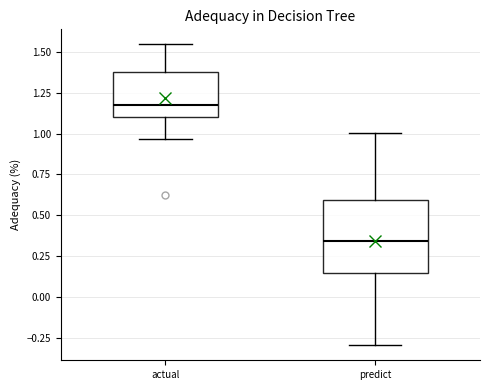

Which box's median line is the highest?

actual